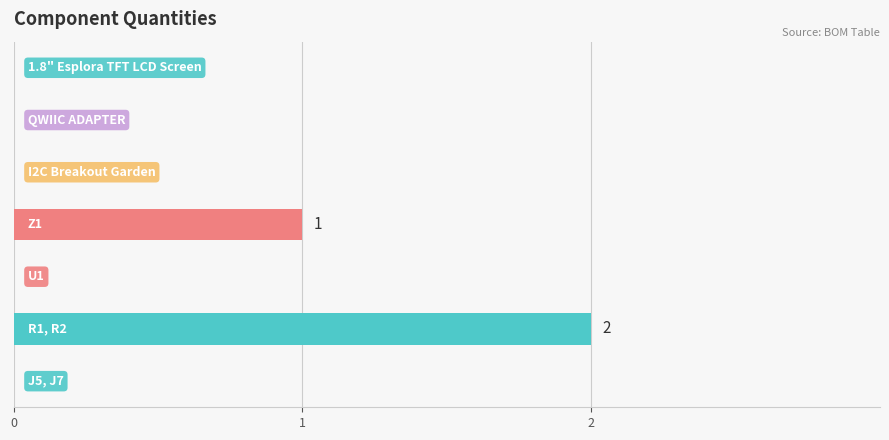

What is the sum of all values?

3